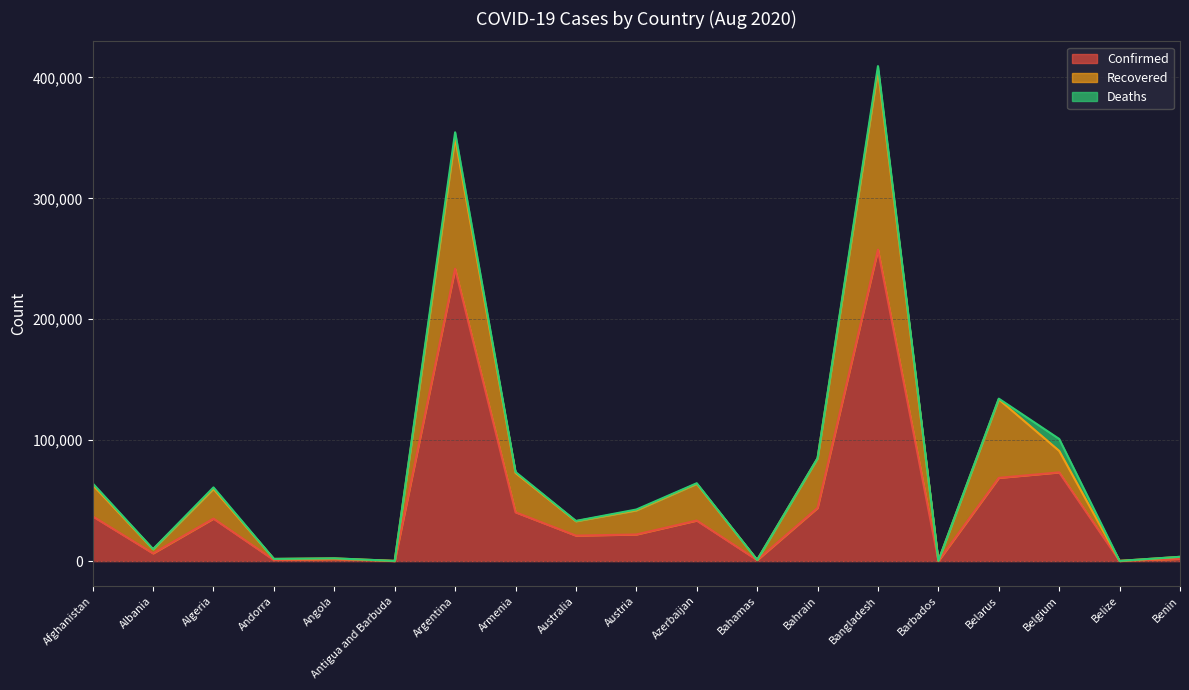

What is the maximum value for Confirmed?

257600